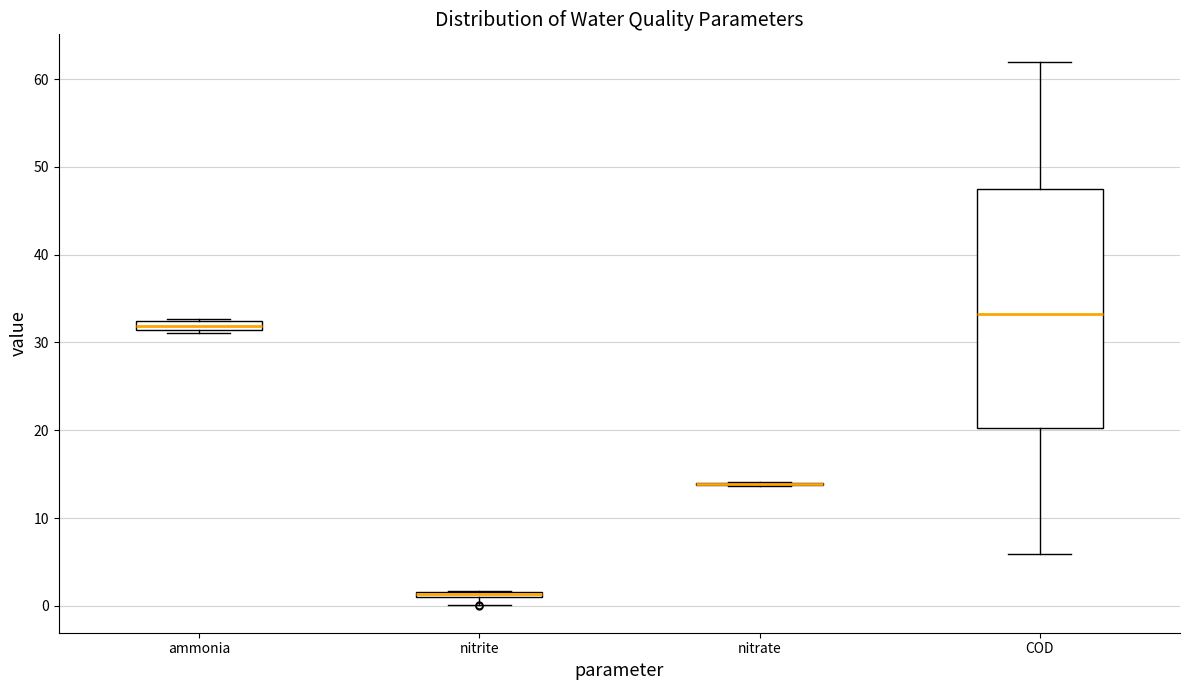

Which box is the tallest, from its lower edge to its upper edge?

COD